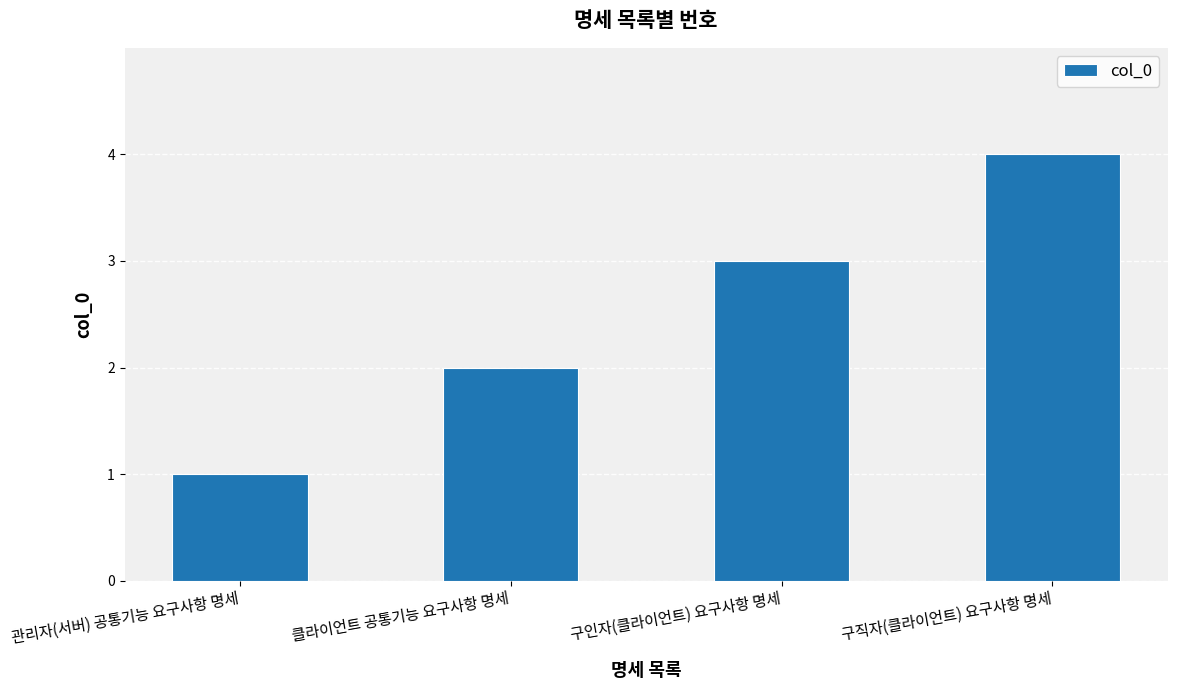

Does the chart contain any negative values?

No